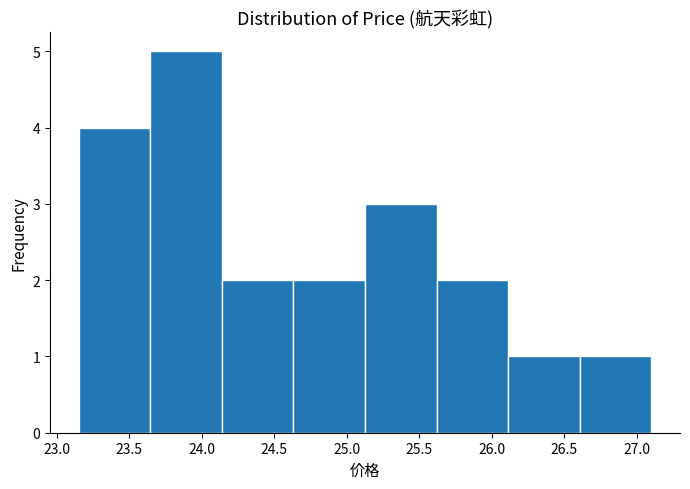

Which range on the x-axis has the tallest bar?

23.65 to 24.15